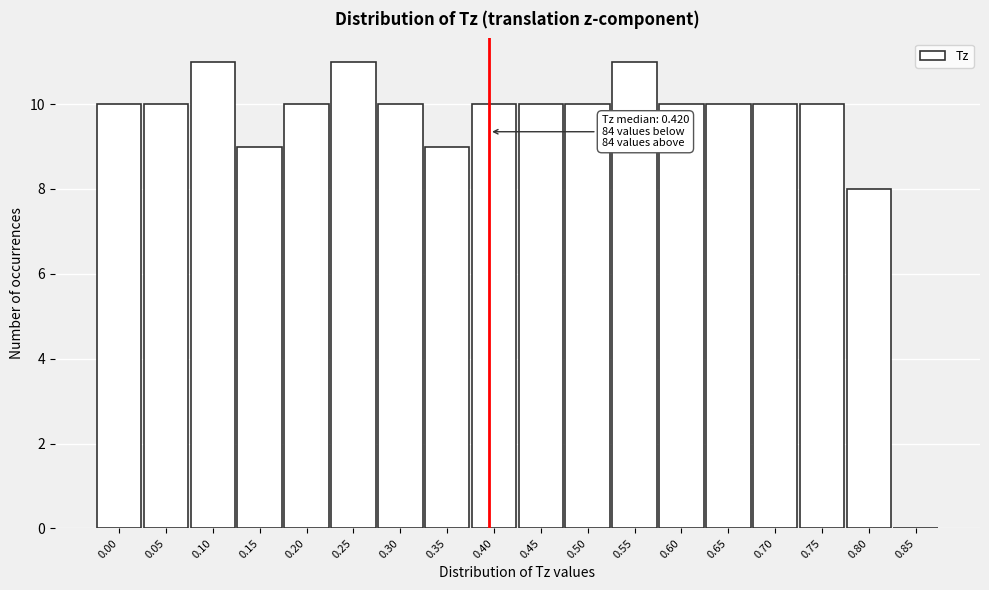

Reading right to left, what are all the values shown in this chart?

0.85=0	0.80=8	0.75=10	0.70=10	0.65=10	0.60=10	0.55=11	0.50=10	0.45=10	0.40=10	0.35=9	0.30=10	0.25=11	0.20=10	0.15=9	0.10=11	0.05=10	0.00=10